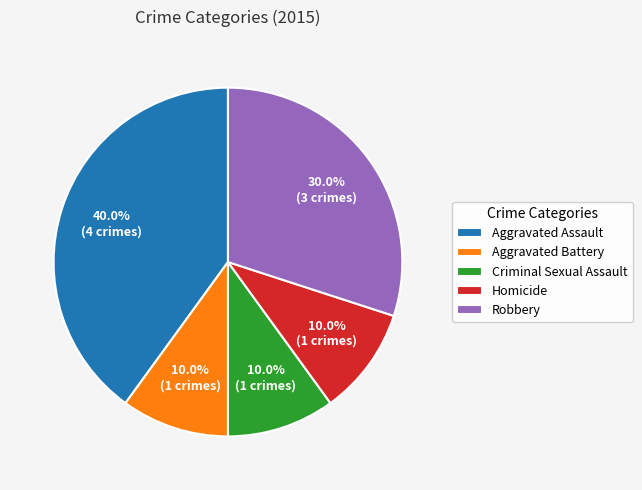

What percentage is NOT represented by Aggravated Battery?

90.0%